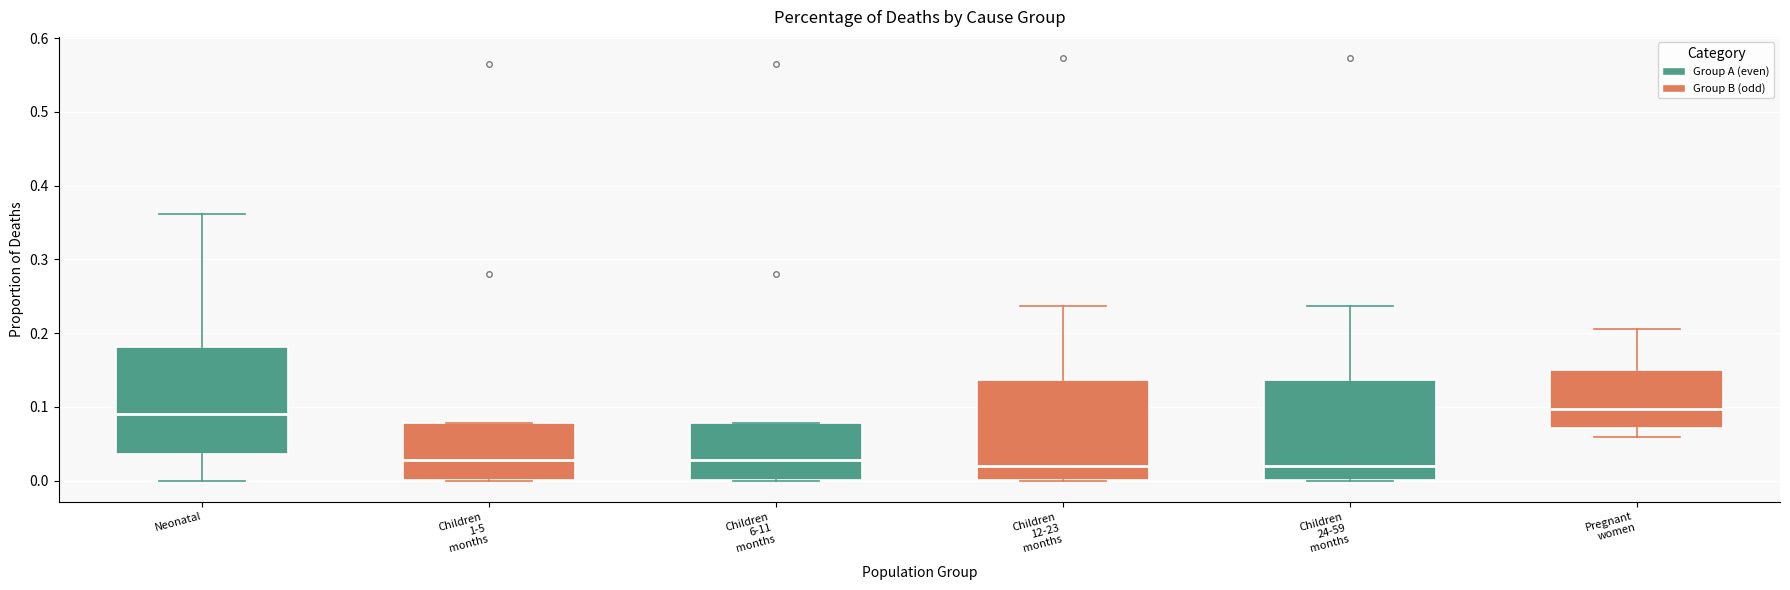

Reading left to right, read every box against the y-axis: the position of its median line, the range the box covers, and the ends of its whiskers. The values are not printed on the chart, so give them approximately, as read against the axis.

Neonatal: median 0.09, box 0.04 to 0.18, whiskers 0.00 to 0.36
Children 1-5 months: median 0.03, box 0.00 to 0.08, whiskers 0.00 to 0.08
Children 6-11 months: median 0.03, box 0.00 to 0.08, whiskers 0.00 to 0.08
Children 12-23 months: median 0.02, box 0.00 to 0.14, whiskers 0.00 to 0.24
Children 24-59 months: median 0.02, box 0.00 to 0.14, whiskers 0.00 to 0.24
Pregnant women: median 0.10, box 0.07 to 0.15, whiskers 0.06 to 0.21